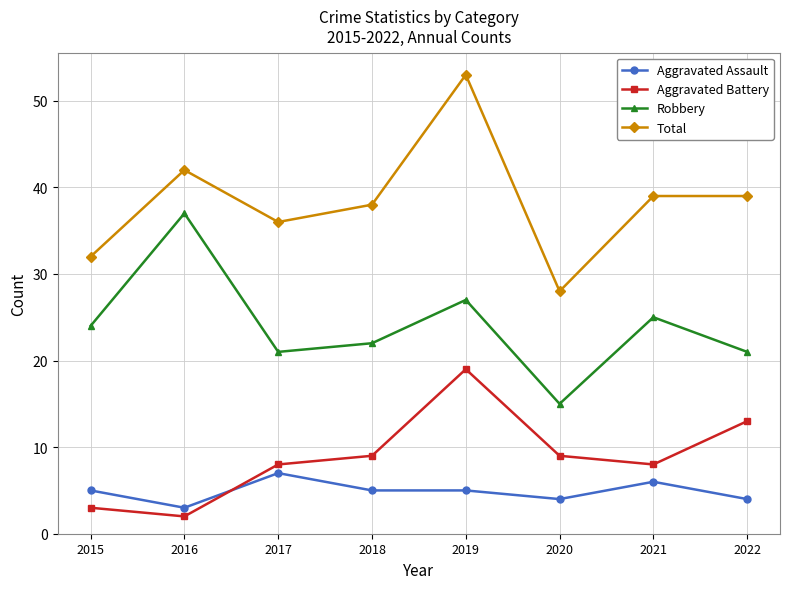

Reading left to right, list all the values displayed in this chart.

Aggravated Assault: 5	3	7	5	5	4	6	4
Aggravated Battery: 3	2	8	9	19	9	8	13
Robbery: 24	37	21	22	27	15	25	21
Total: 32	42	36	38	53	28	39	39